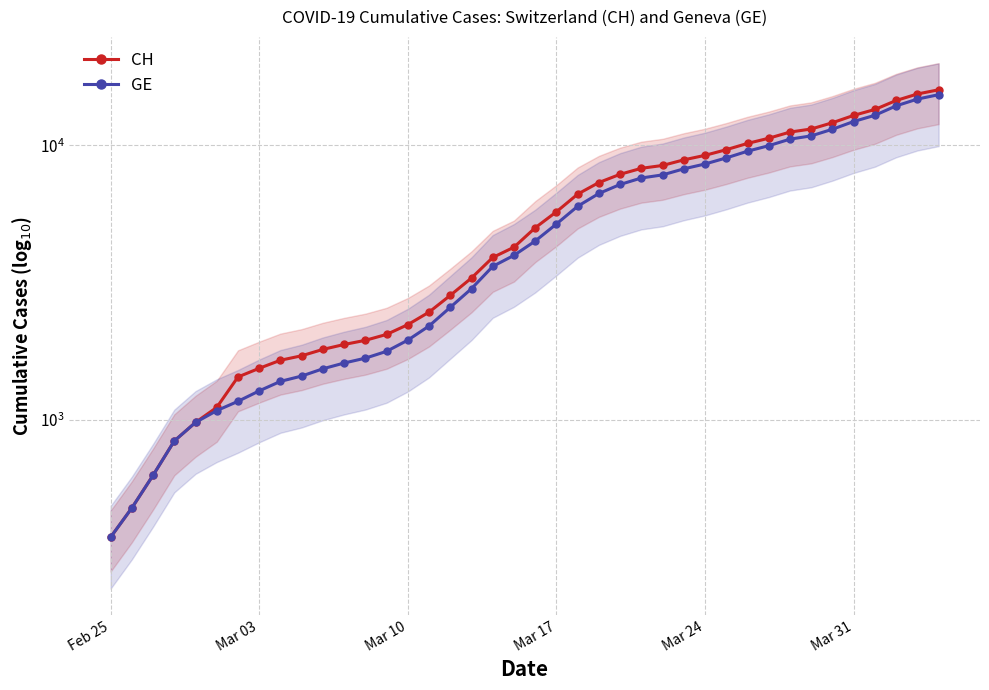

At how many categories does at least one series exceed 15644?

1